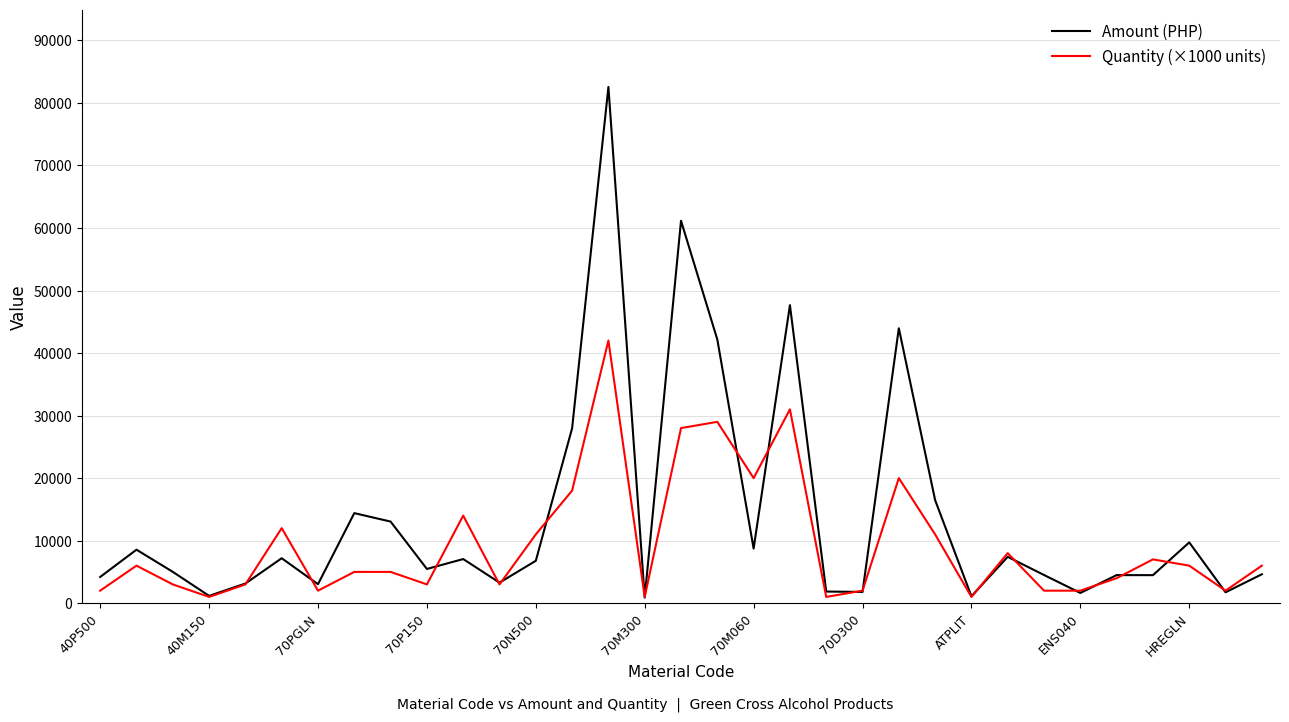

Which series has the largest range (max minus min)?

Amount (PHP)